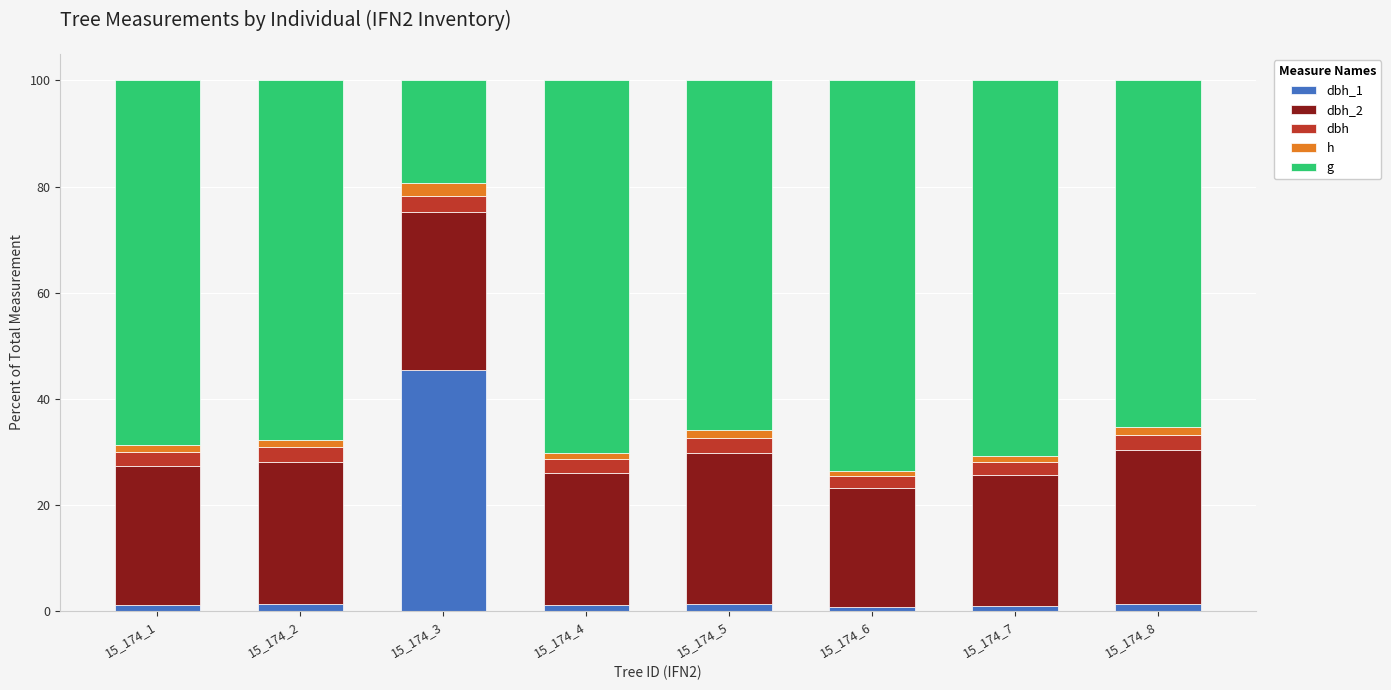

What is the difference between the dbh_2 values at 15_174_7 and 15_174_1?

1.4